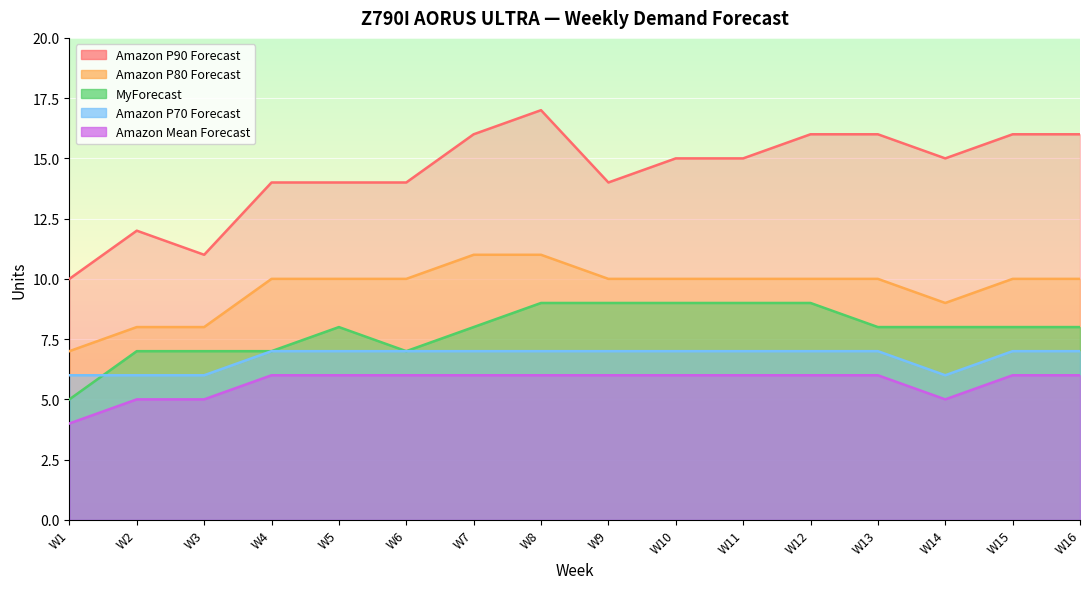

How many lines are shown in the chart?

5